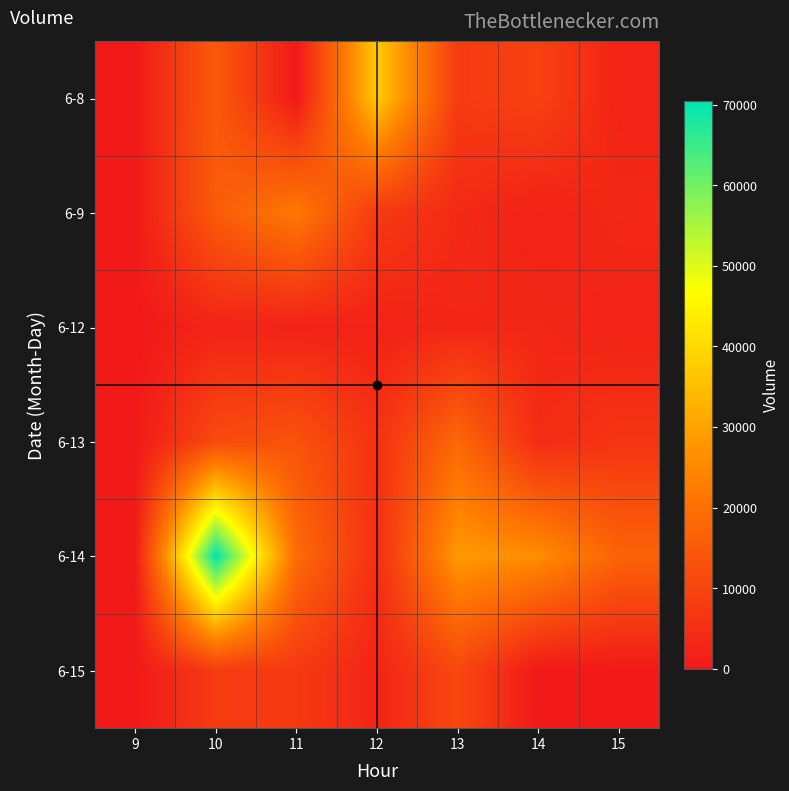

Reading right to left, what are all the values shown in this chart?

6-8: 15=2394	14=9231	13=7774	12=37221	11=0	10=14848	9=0
6-9: 15=3567	14=2136	13=3828	12=7560	11=21989	10=15166	9=0
6-12: 15=2268	14=3283	13=3081	12=2182	11=1991	10=2490	9=0
6-13: 15=6327	14=4243	13=18140	12=5649	11=13293	10=11297	9=0
6-14: 15=17100	14=26141	13=28391	12=4971	11=19145	10=70497	9=393
6-15: 15=0	14=0	13=10770	12=2602	11=7424	10=7809	9=0